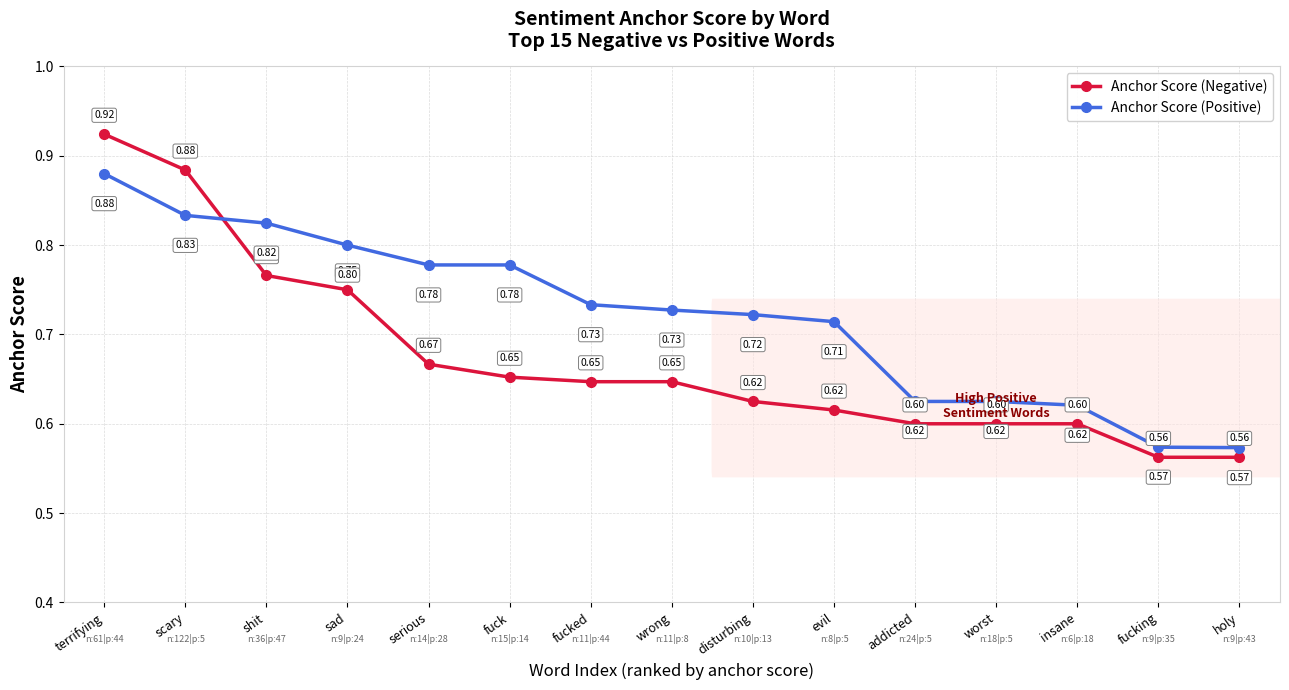

Rank the series by their average value, from highest to lowest.

Anchor Score (Positive), Anchor Score (Negative)